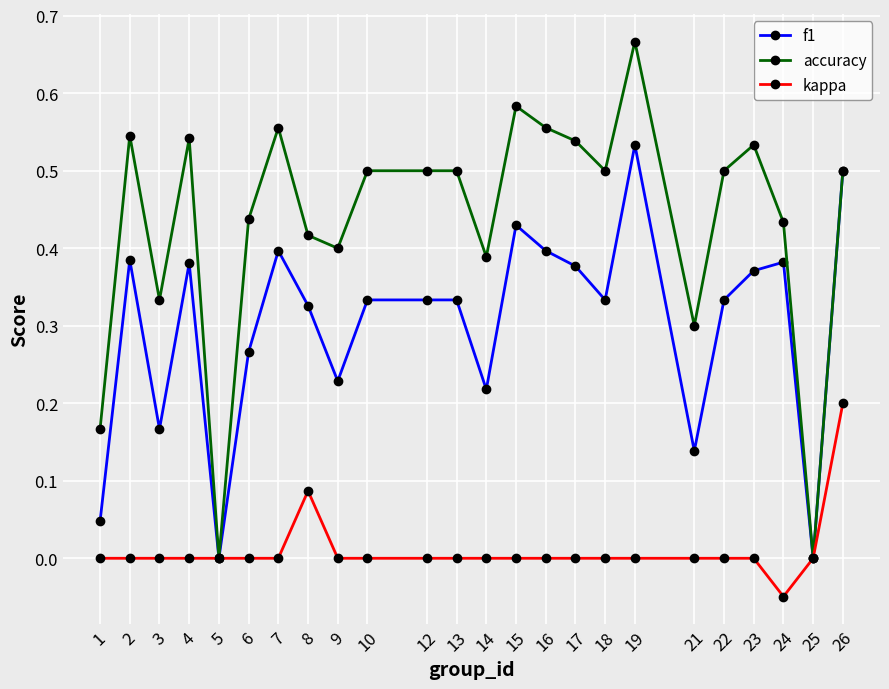

The accuracy series shows 0.7 at 17. True or false?

False